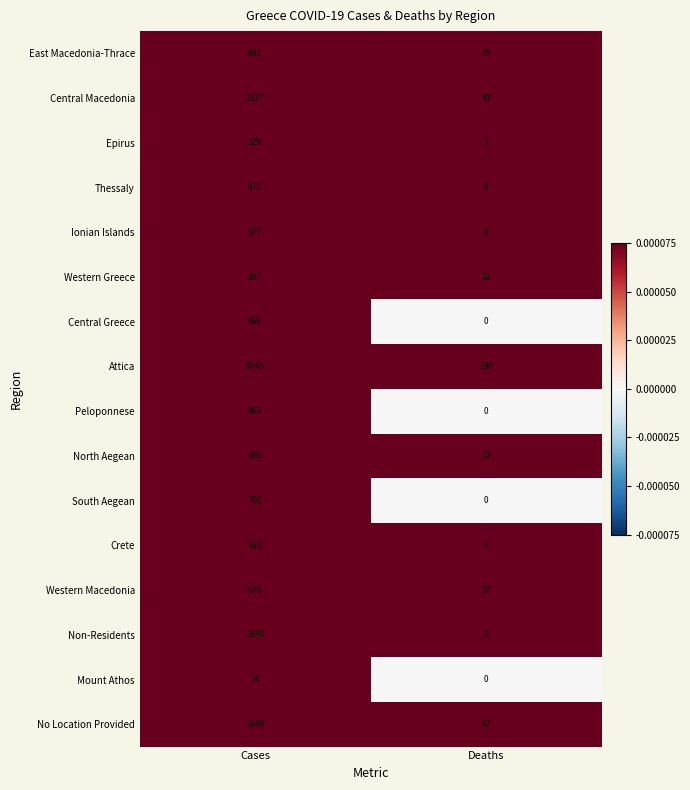

At which category does the chart reach its minimum across all series?

Deaths